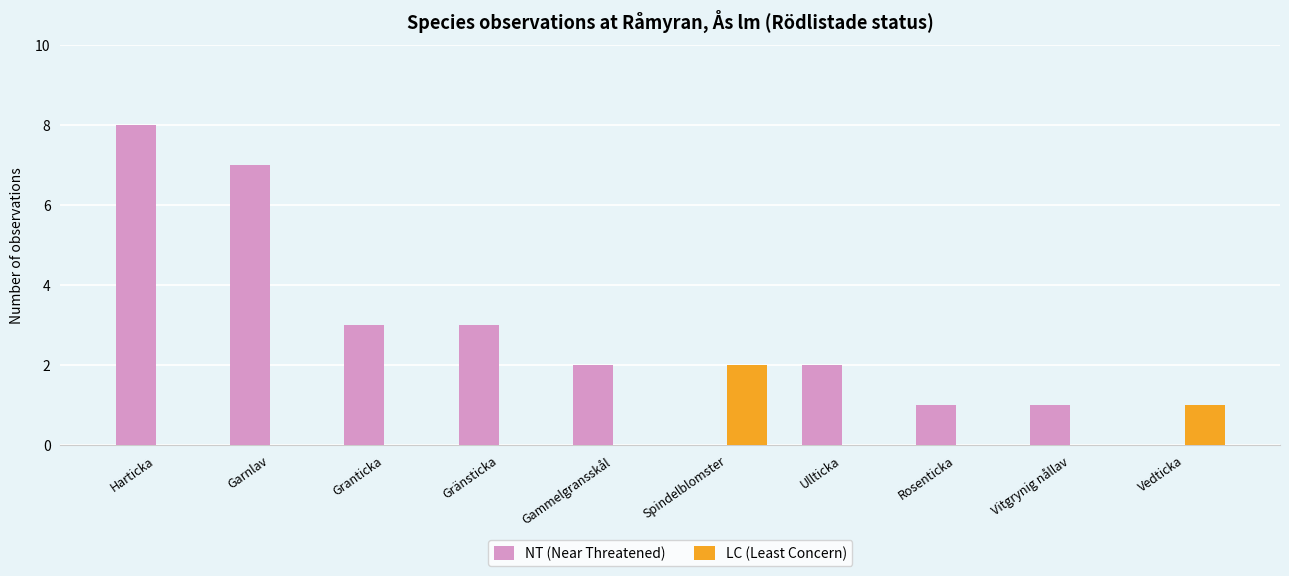

Reading left to right, list all the values displayed in this chart.

NT (Near Threatened): 8	7	3	3	2	0	2	1	1	0
LC (Least Concern): 0	0	0	0	0	2	0	0	0	1